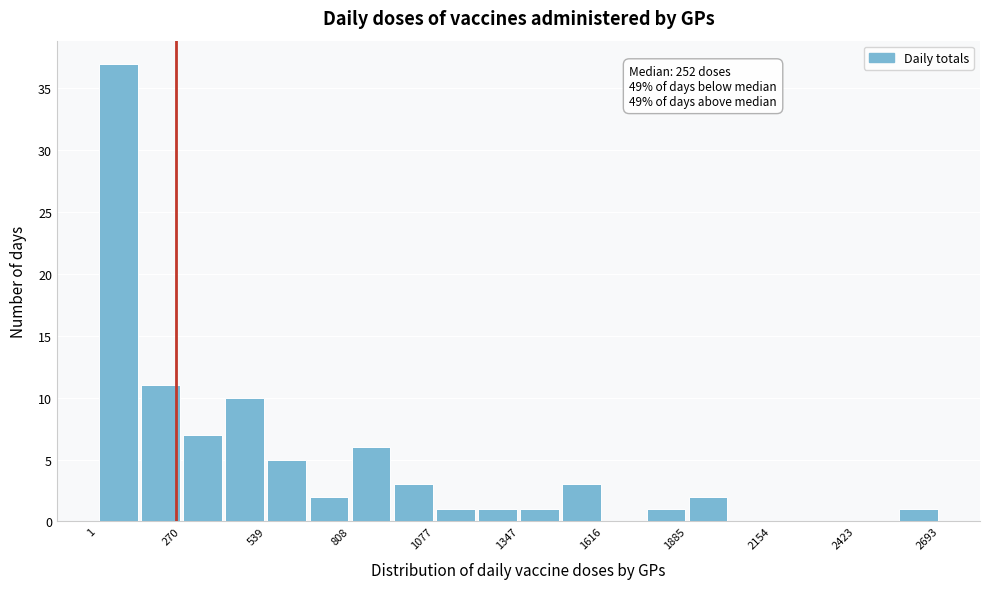

Read against the x-axis, roughly where is the centre of the tallest bar?

50